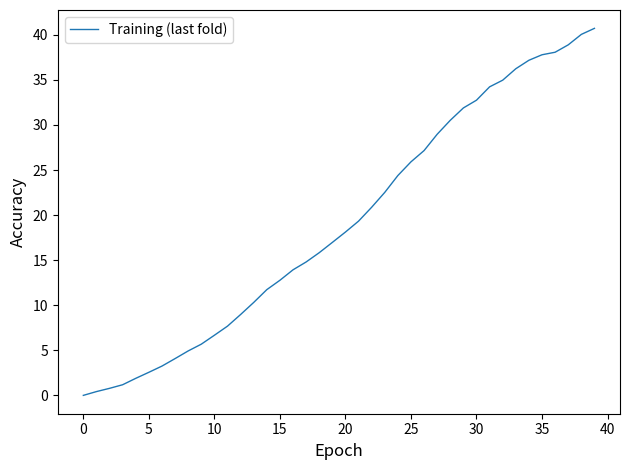

What is the maximum value shown in the chart?

40.7